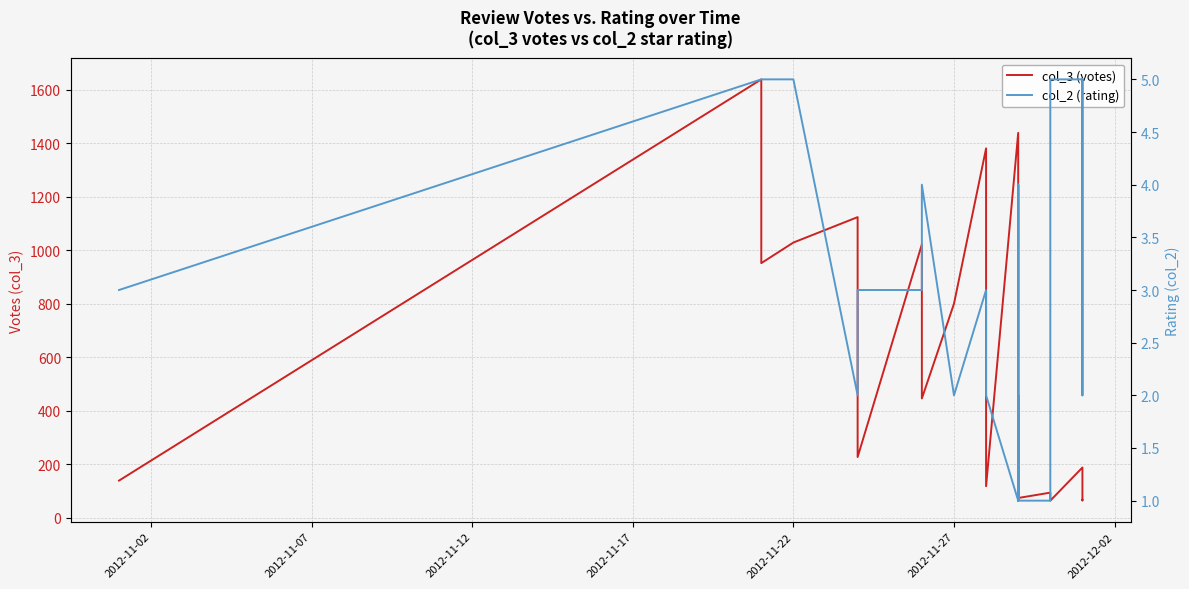

How many series are shown in this chart?

2